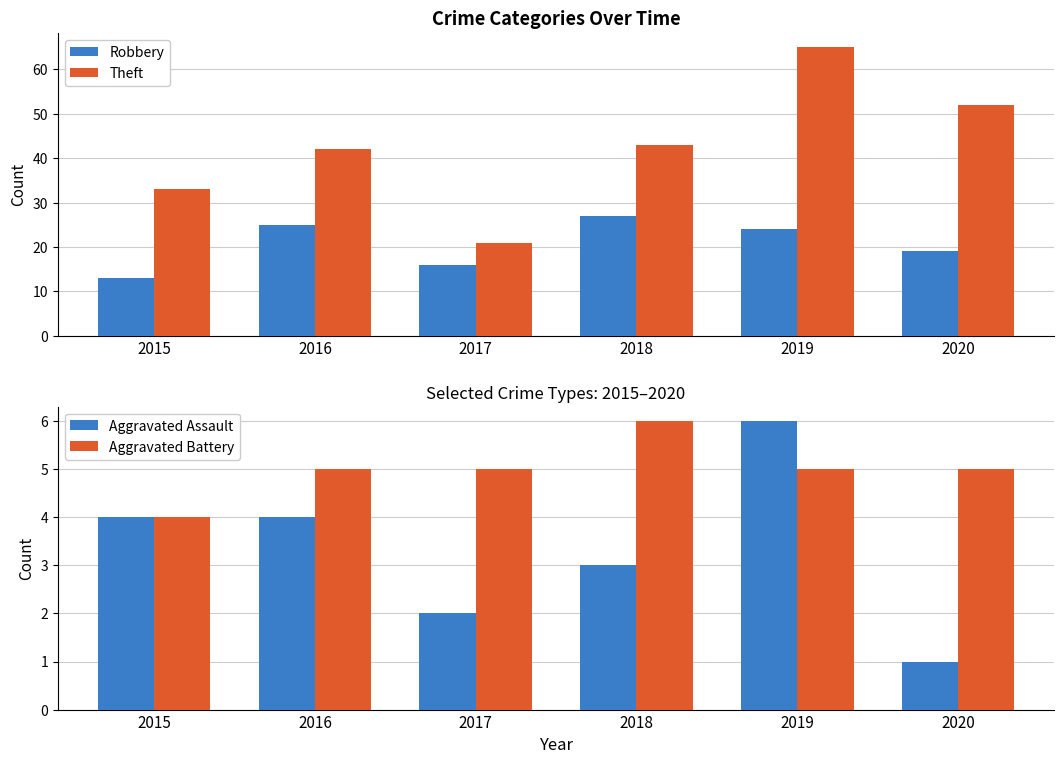

Which series changed the most between 2016 and 2018?

Robbery